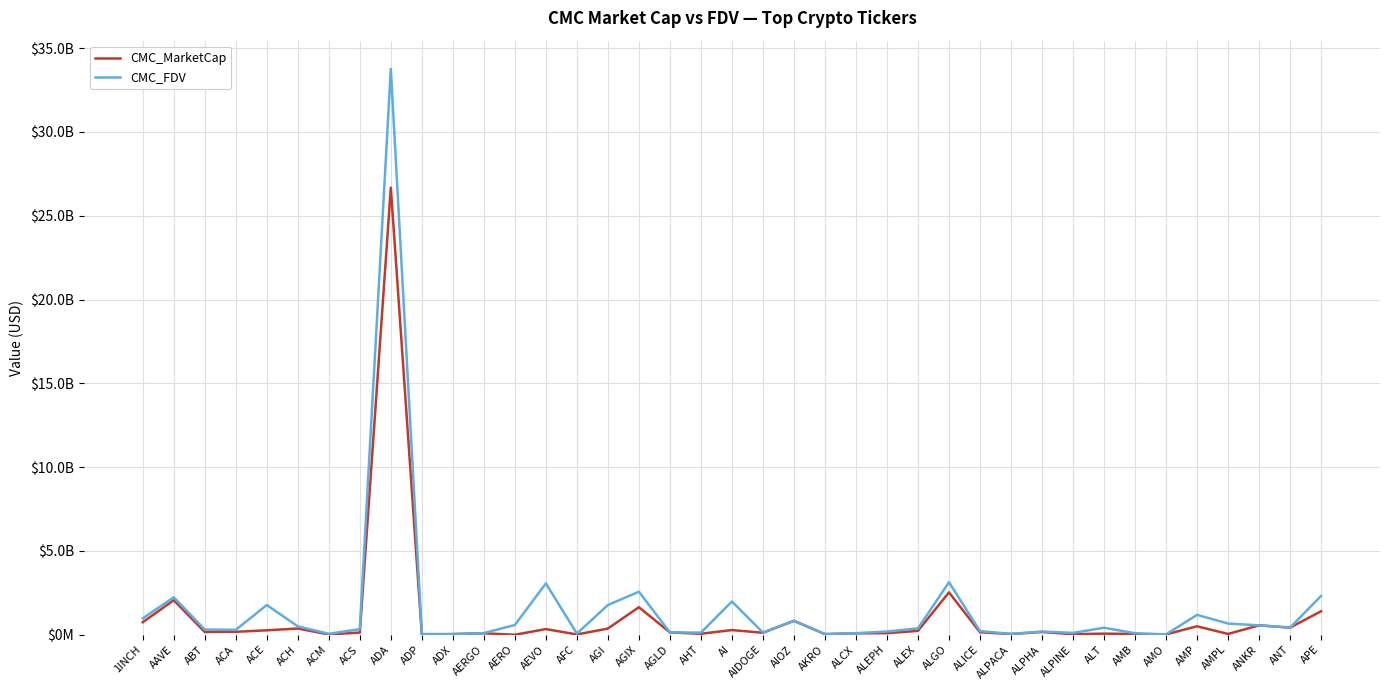

Which has a higher value, AERGO or AAVE?

AAVE